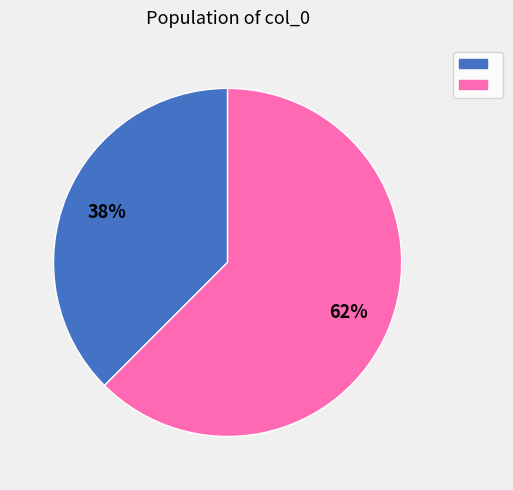

To the nearest percent, what is the average slice percentage?

50%